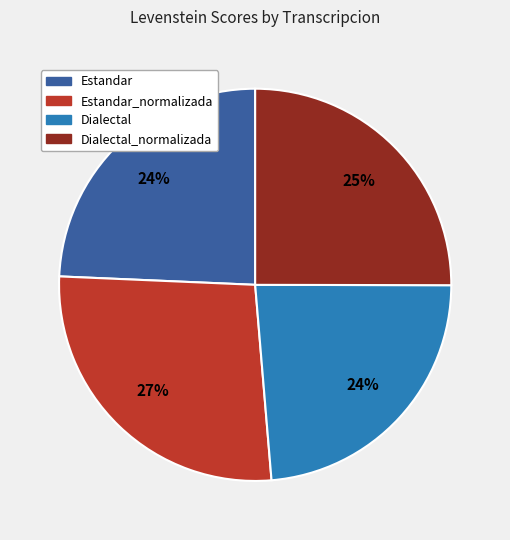

To the nearest percent, what is the average slice percentage?

25%